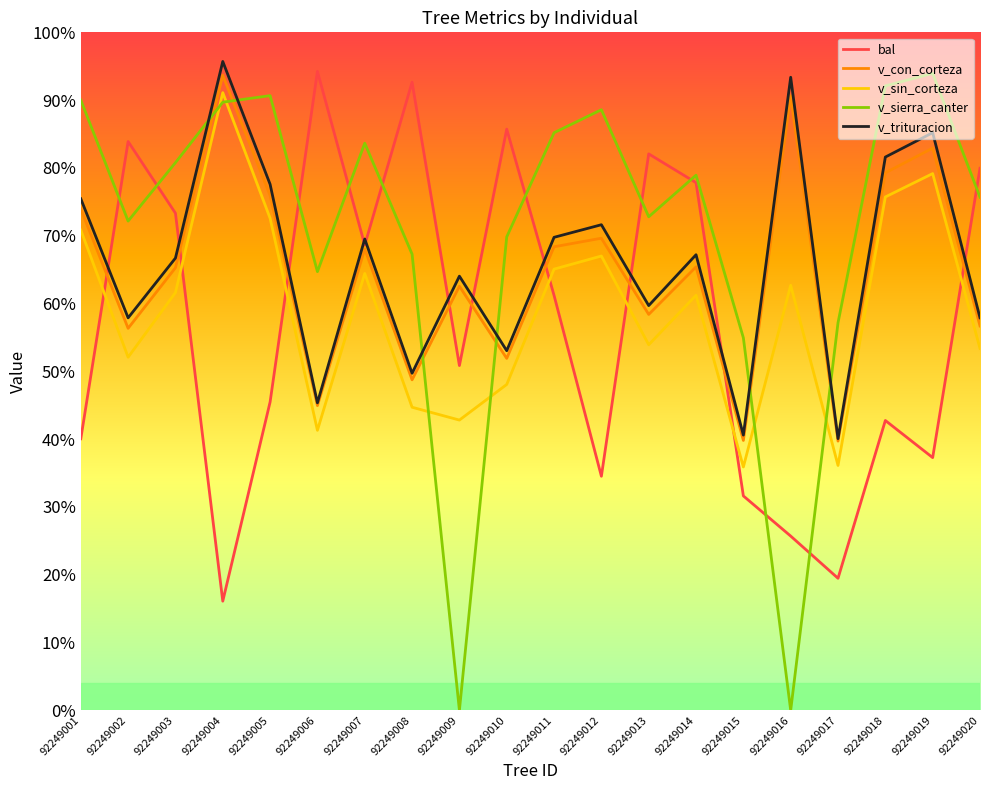

True or false: v_con_corteza and v_sierra_canter intersect in this chart.

True